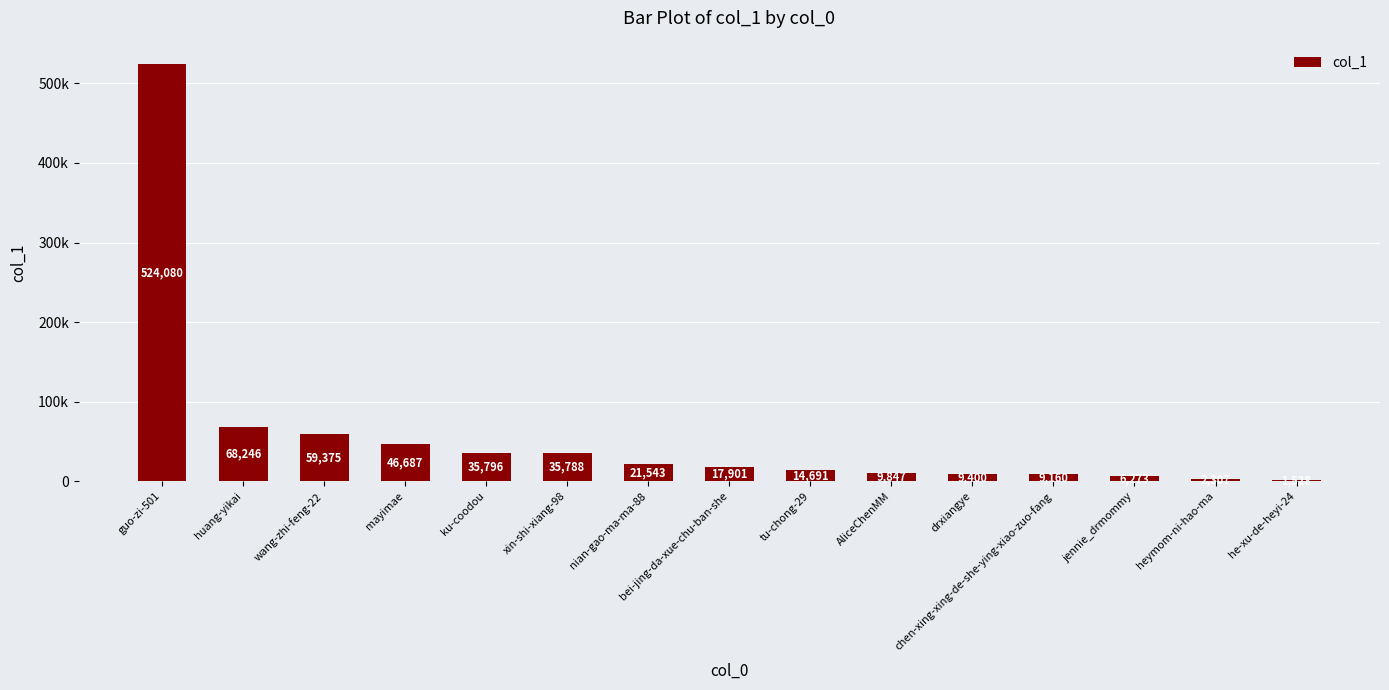

What is the label of the 15th bar from the right?

guo-zi-501